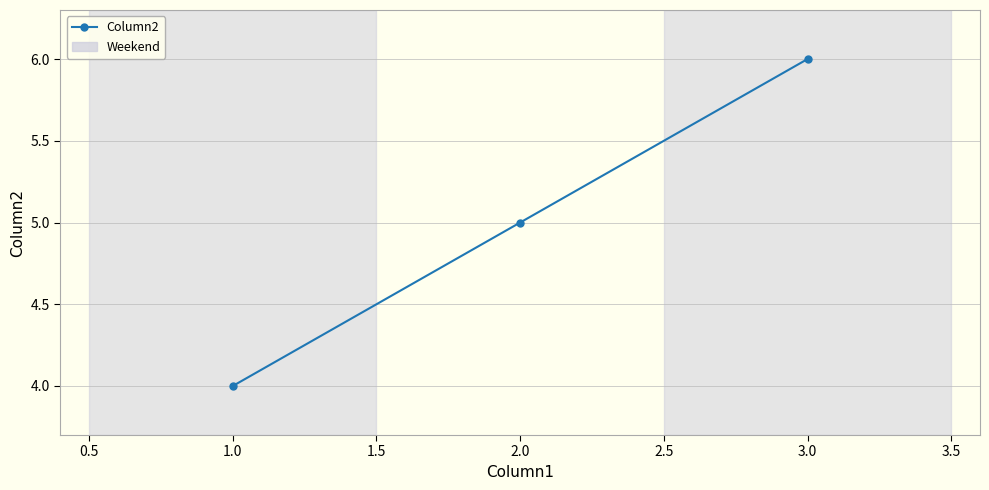

At which label is the value closest to 5?

2.0